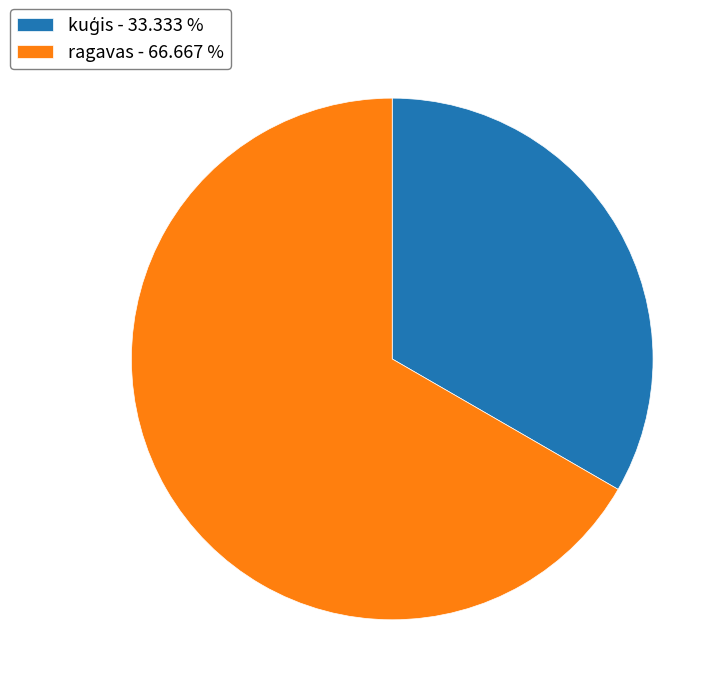

Is there a majority slice in this chart?

Yes